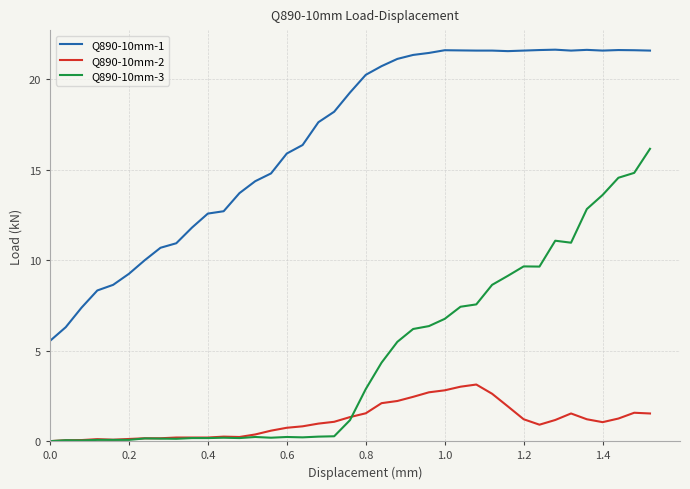

Which series has the largest range (max minus min)?

Q890-10mm-3